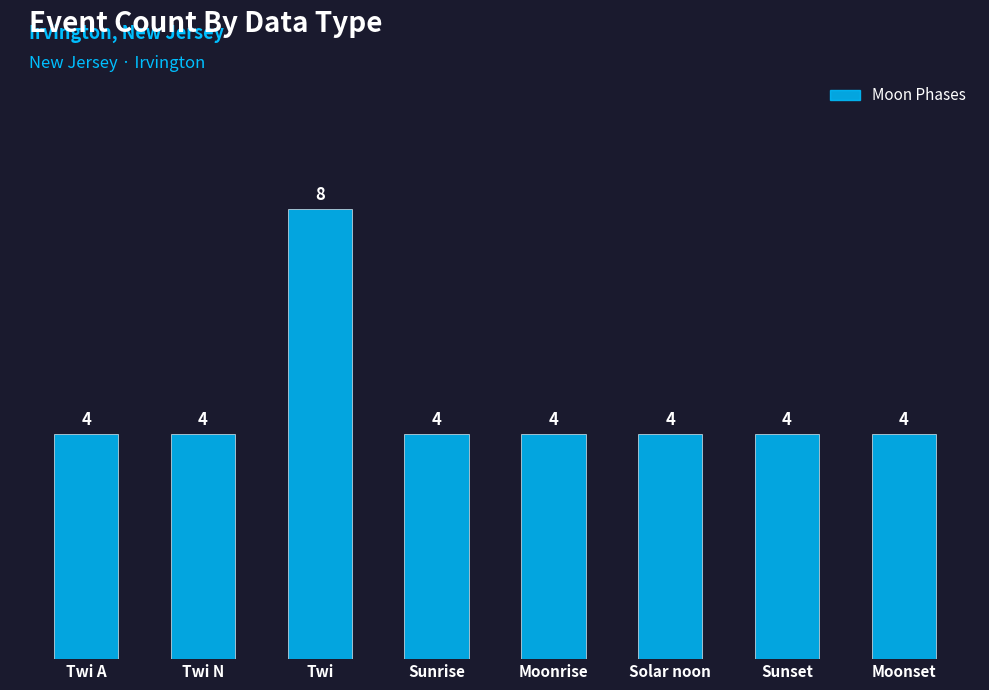

What position from the right is Twi N?

7